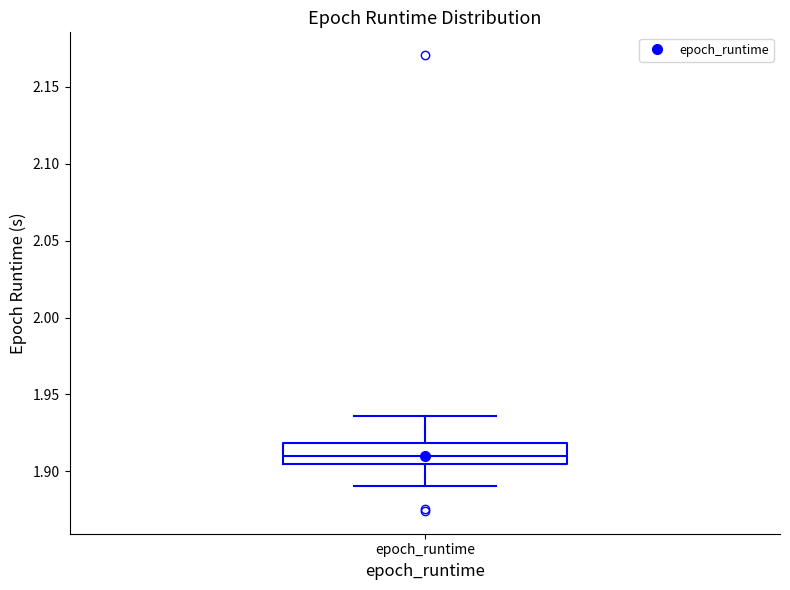

Transcribe this box plot: give where the median line is, the range the box spans, and where the two whiskers end, as read against the y-axis. The values are not printed on the chart, so give them approximately, as read against the axis.

median 1.910, box 1.905 to 1.920, whiskers 1.890 to 1.935